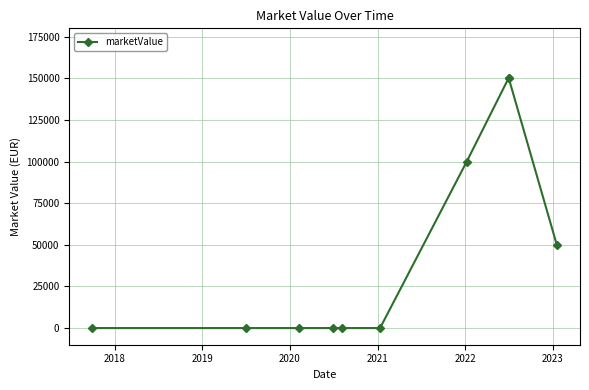

What is the maximum value shown in the chart?

150000